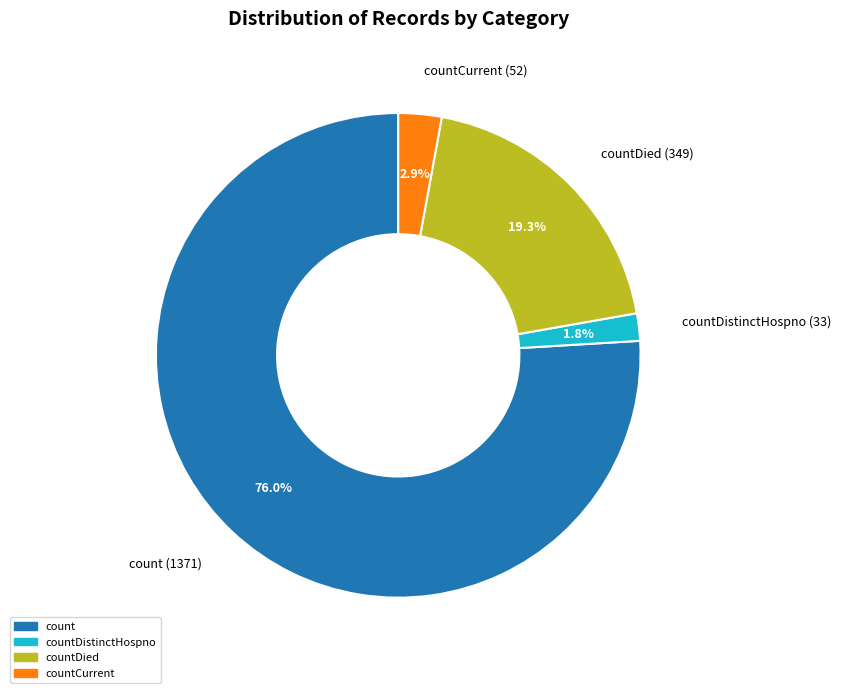

How many segments does this pie chart have?

4